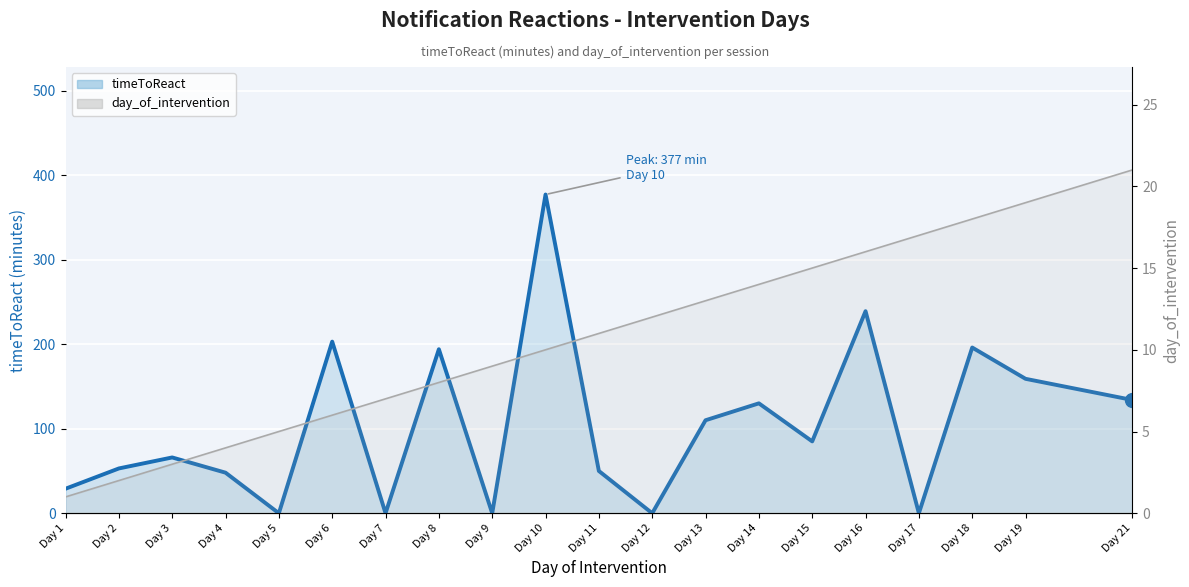

What are all the series names shown in the legend?

timeToReact (line), day_of_intervention (line)